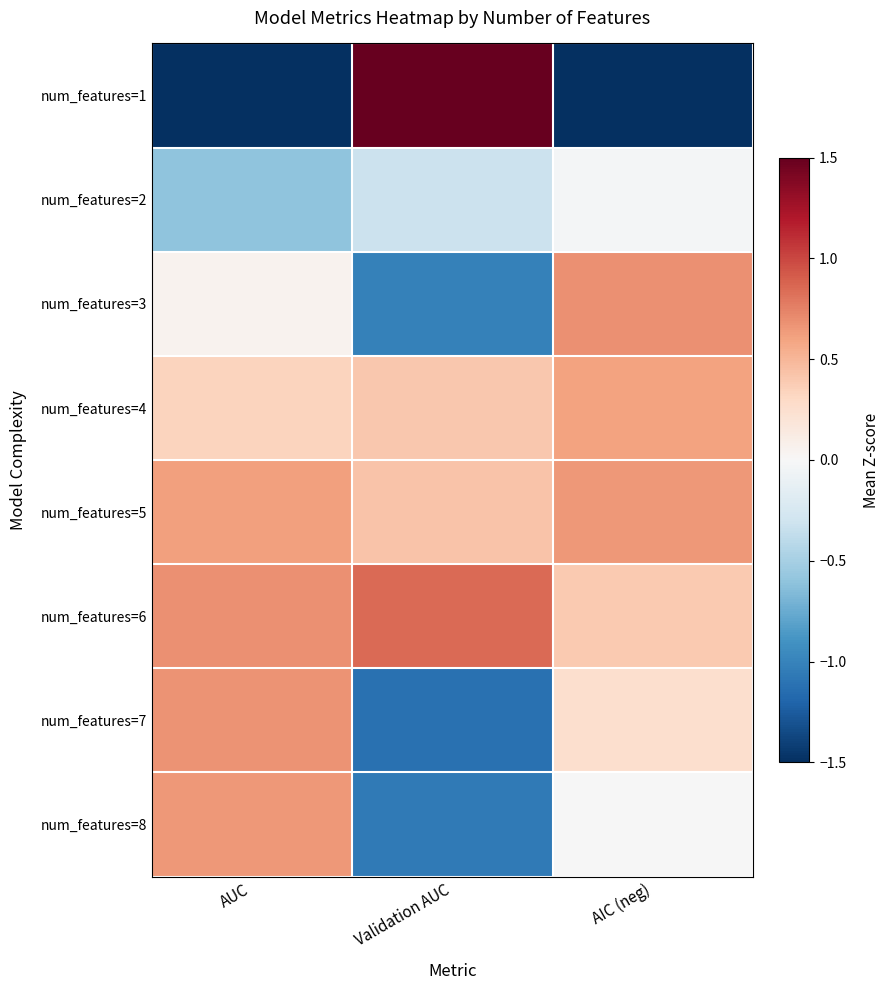

At how many categories does at least one series exceed 0?

3